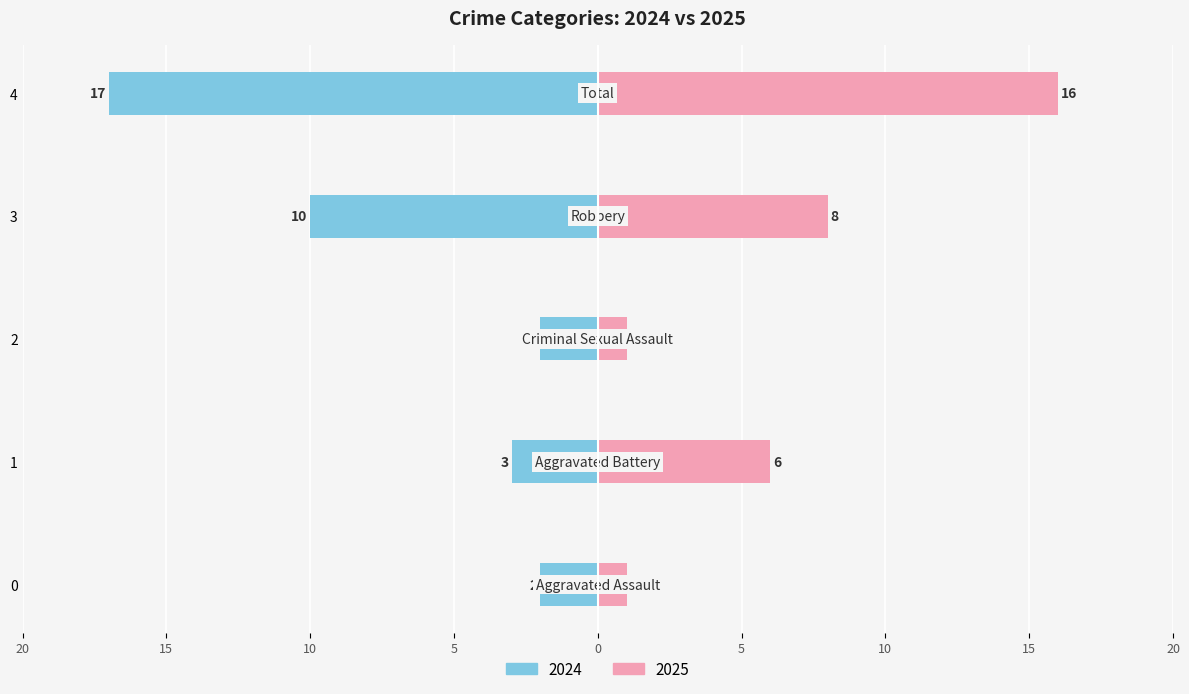

Which series has the largest range (max minus min)?

Left (2024)